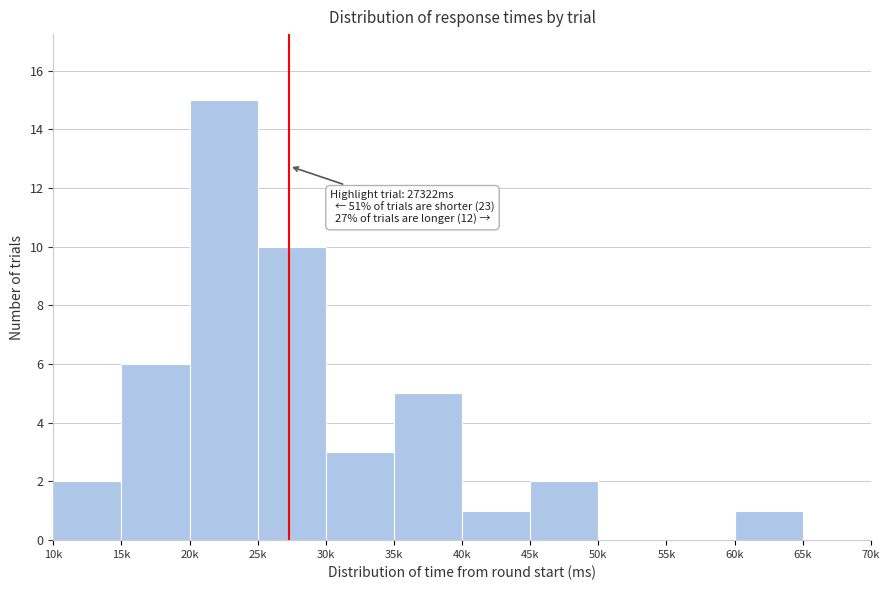

Reading left to right, what are all the values shown in this chart?

10k=2	15k=6	20k=15	25k=10	30k=3	35k=5	40k=1	45k=2	50k=0	55k=0	60k=1	65k=0